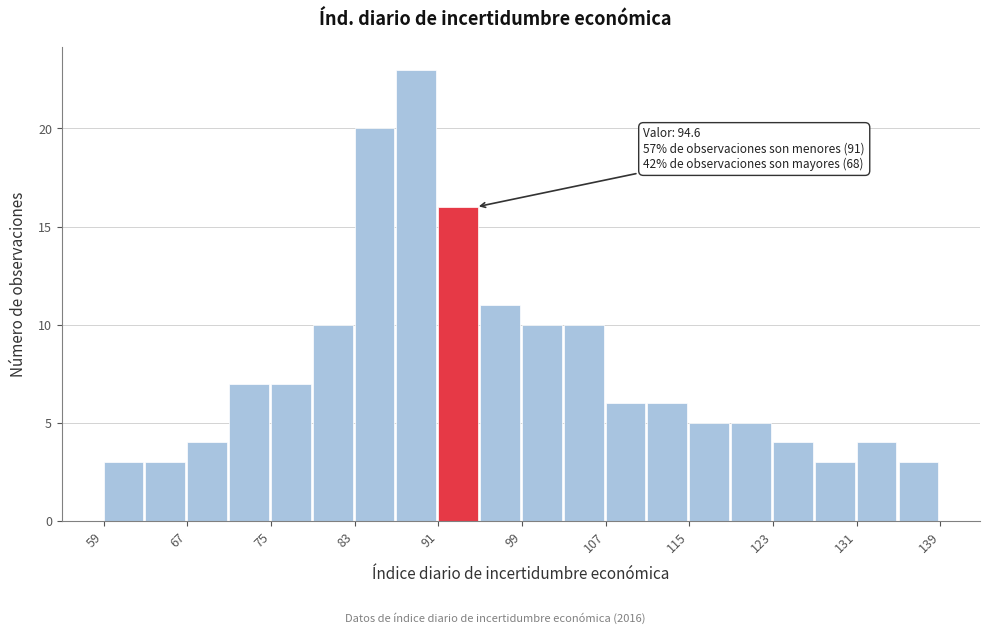

Over which range of the x-axis is the bar tallest?

87 to 91